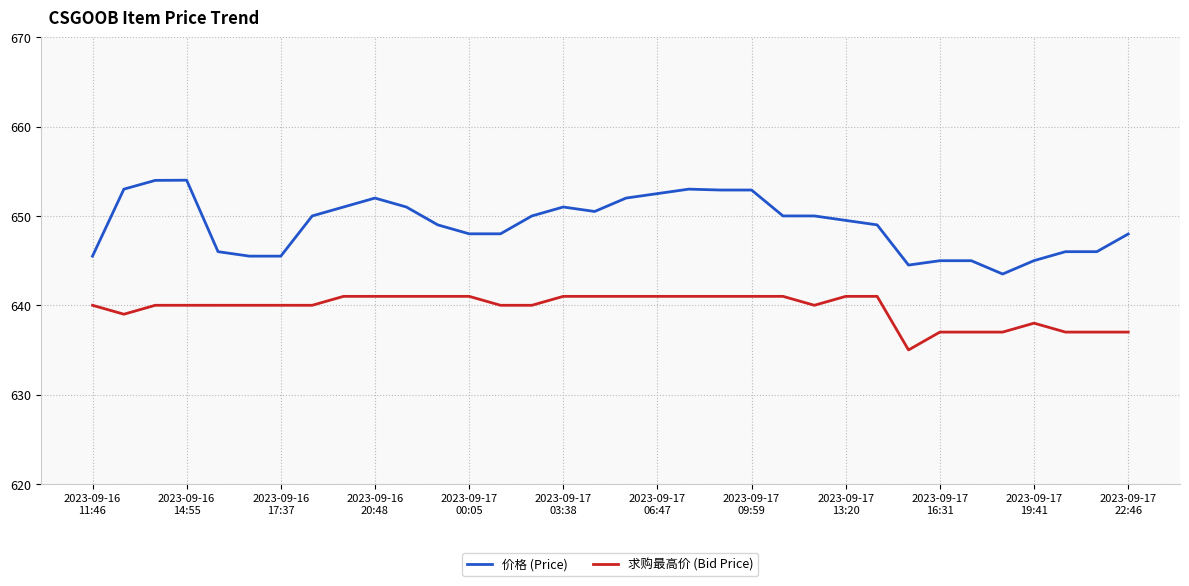

Rank the series by their average value, from lowest to highest.

求购最高价 (Bid Price), 价格 (Price)